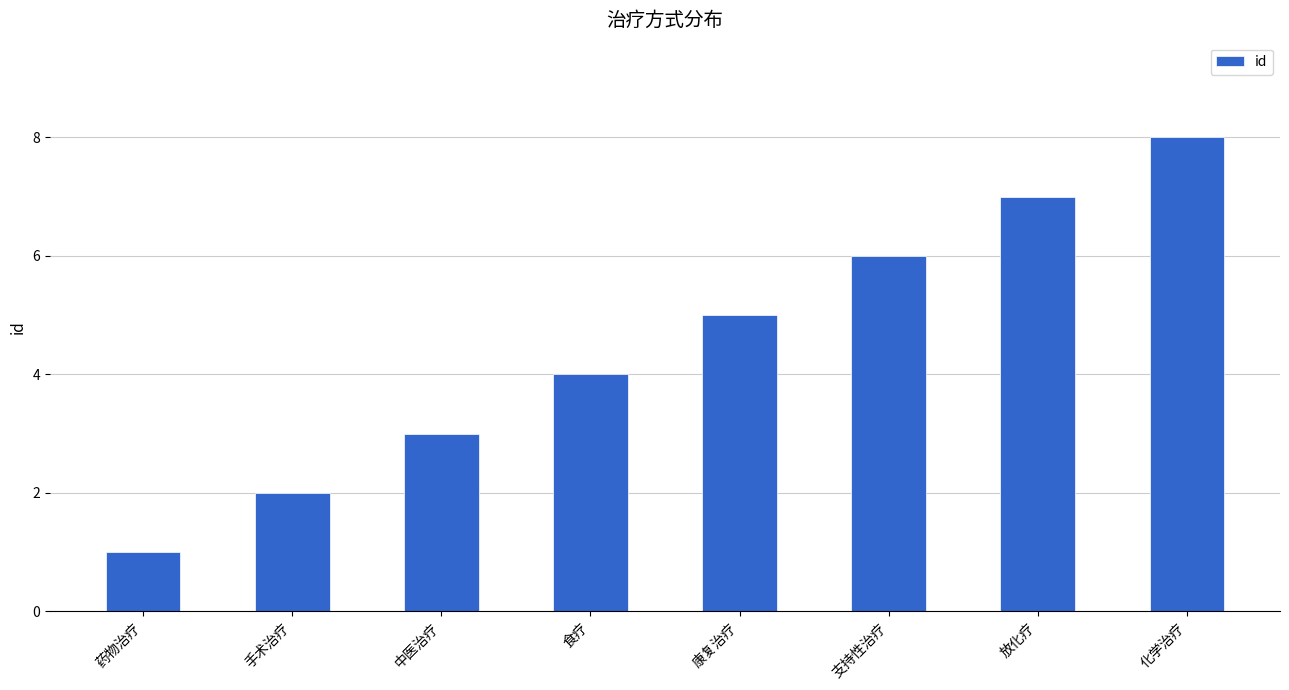

How many data points does each series have?

8